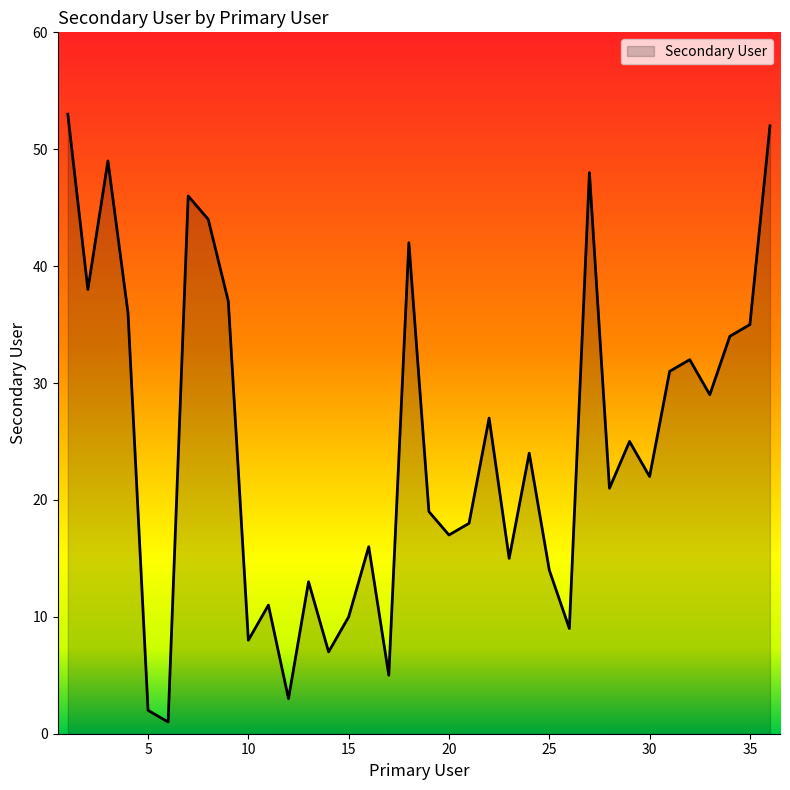

What is the maximum value shown in the chart?

53